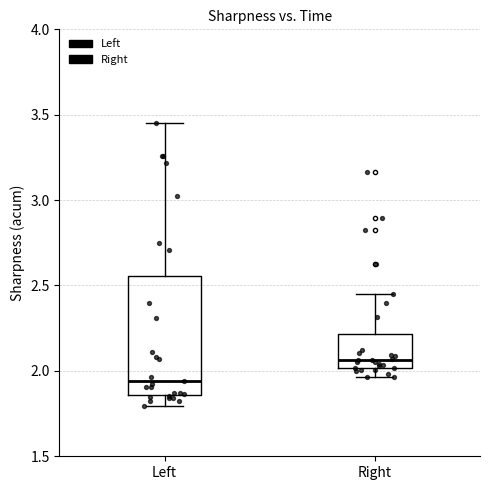

Reading left to right, transcribe this box plot: for each box, give where its median line is, the range the box spans, and where its two whiskers end, as read against the y-axis. The values are not printed on the chart, so give them approximately, as read against the axis.

Left: median 1.95, box 1.85 to 2.55, whiskers 1.80 to 3.45
Right: median 2.05, box 2.00 to 2.20, whiskers 1.95 to 2.45